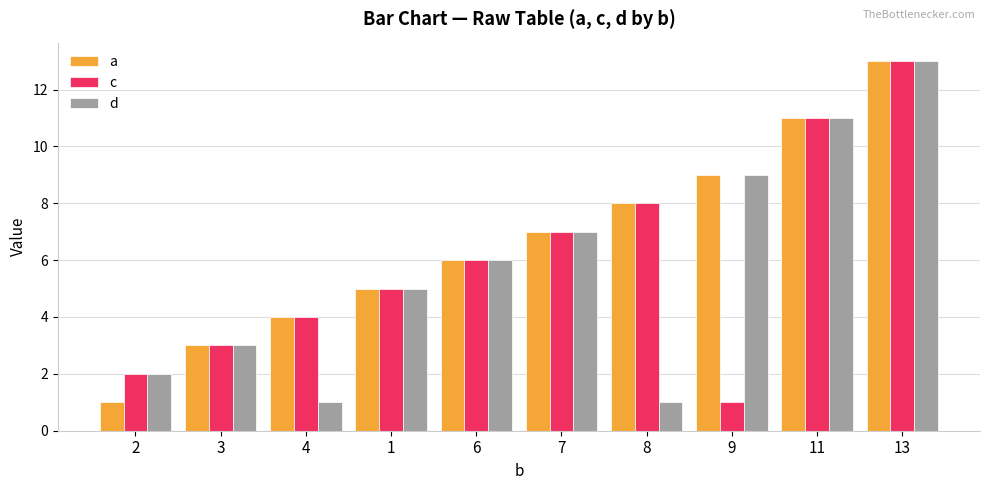

What is the greatest value displayed?

13